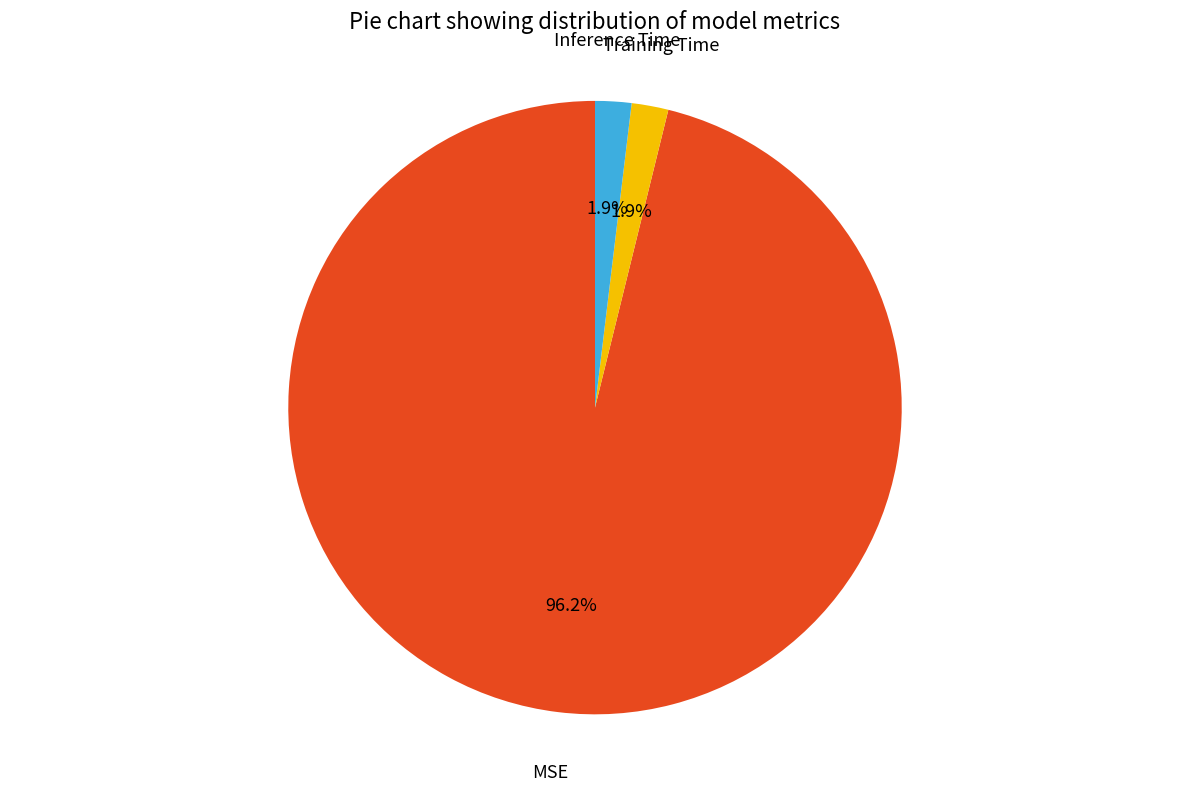

Is it true that Inference Time is 2% of the pie?

True